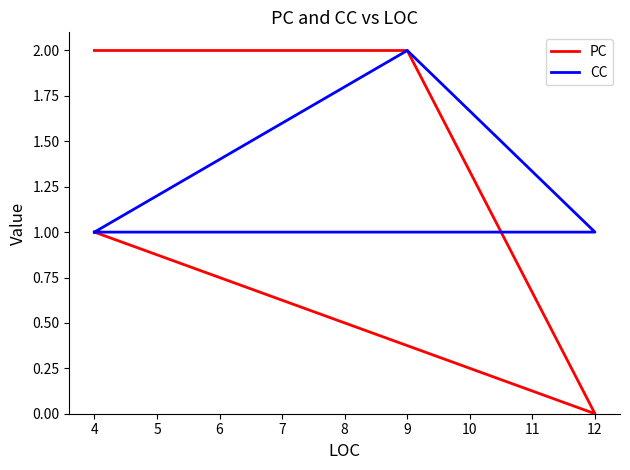

Between 12 and 9, which series saw the biggest shift?

PC